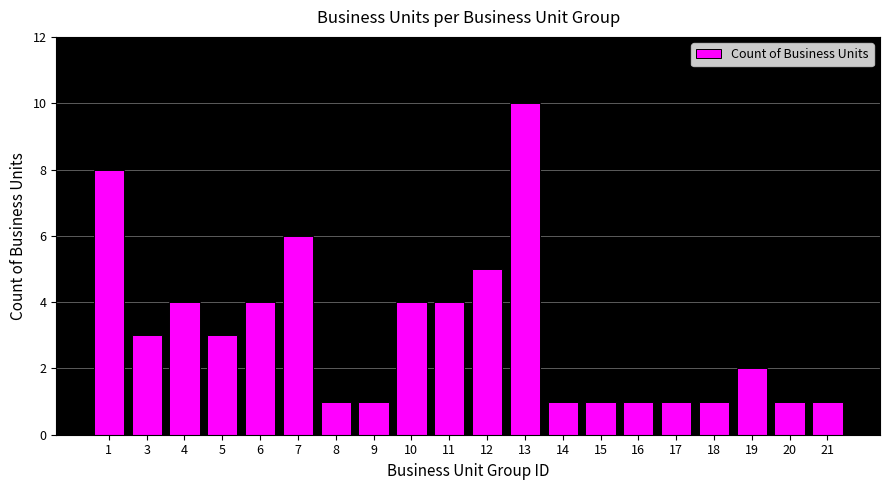

What is the difference between the maximum and minimum values?

9